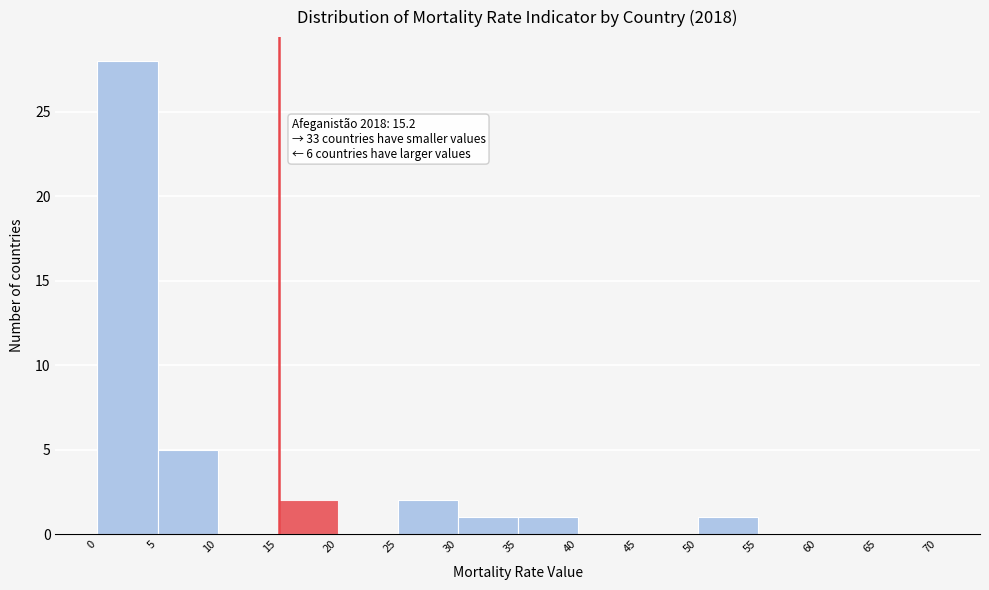

Over which range of the x-axis is the bar tallest?

0 to 5